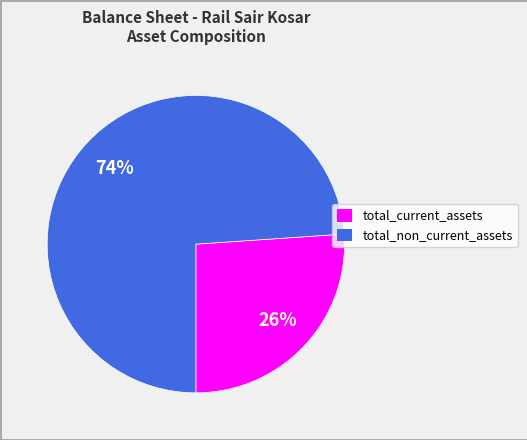

Is the sum of total_current_assets and total_non_current_assets greater than half?

Yes